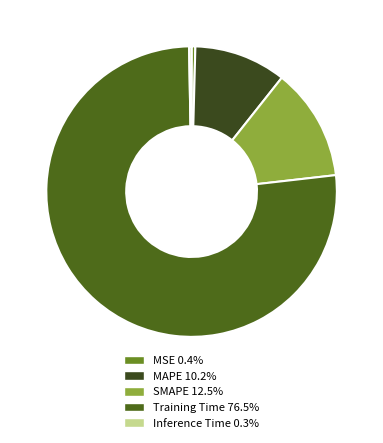

The SMAPE slice represents 6% of the pie. True or false?

False